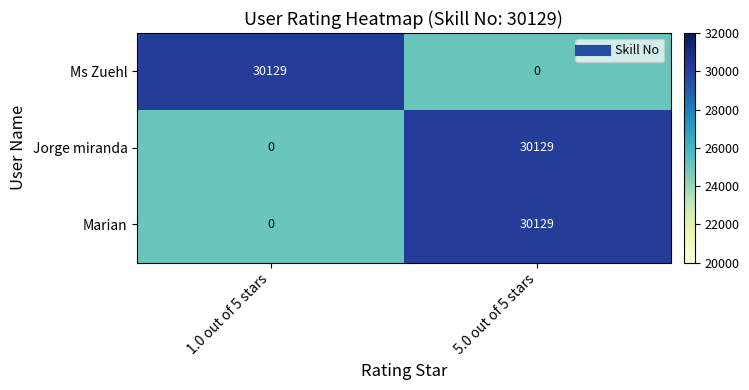

Where is Marian nearest to the value 15064?

1.0 out of 5 stars